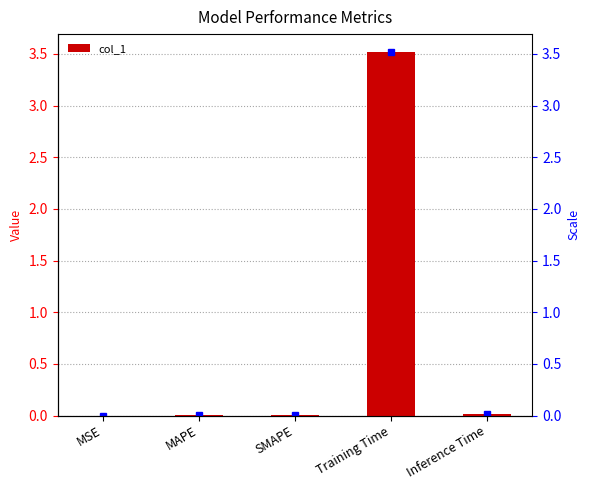

The chart shows a value of 0.0 at MSE. True or false?

False